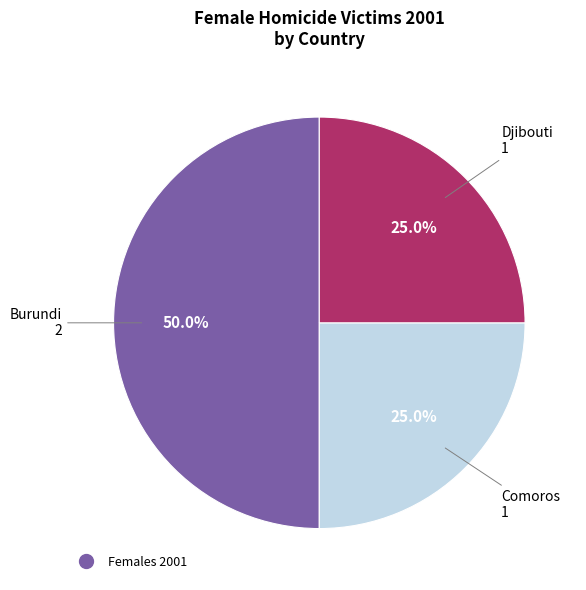

Count the number of slices in the pie.

3